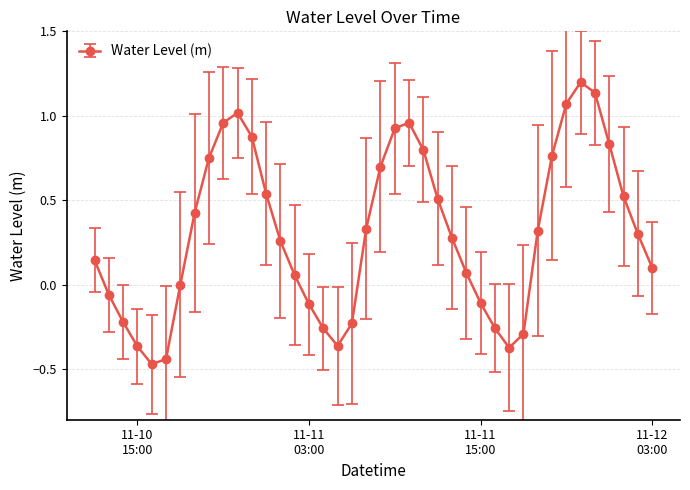

True or false: the data has more than 0 interior local peaks.

True